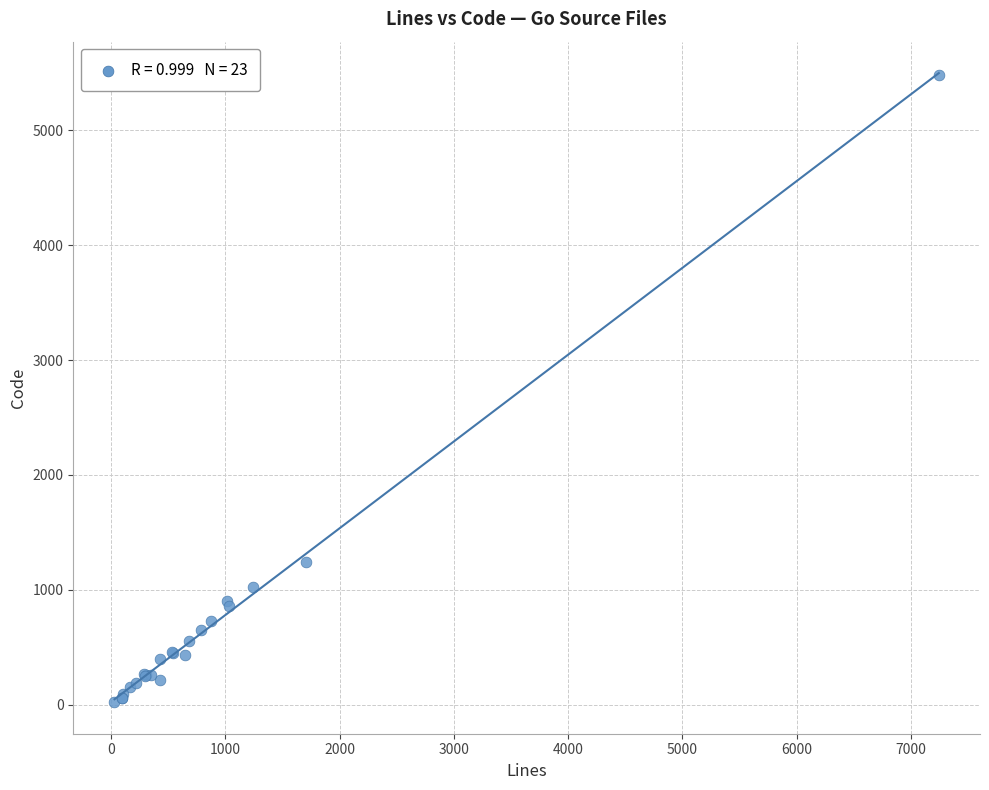

What Y value in the scatter plot is closest to 2750?

1246